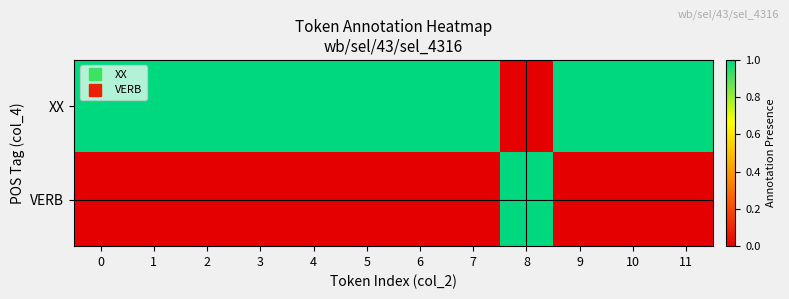

What is the total value across all series at 6?

1